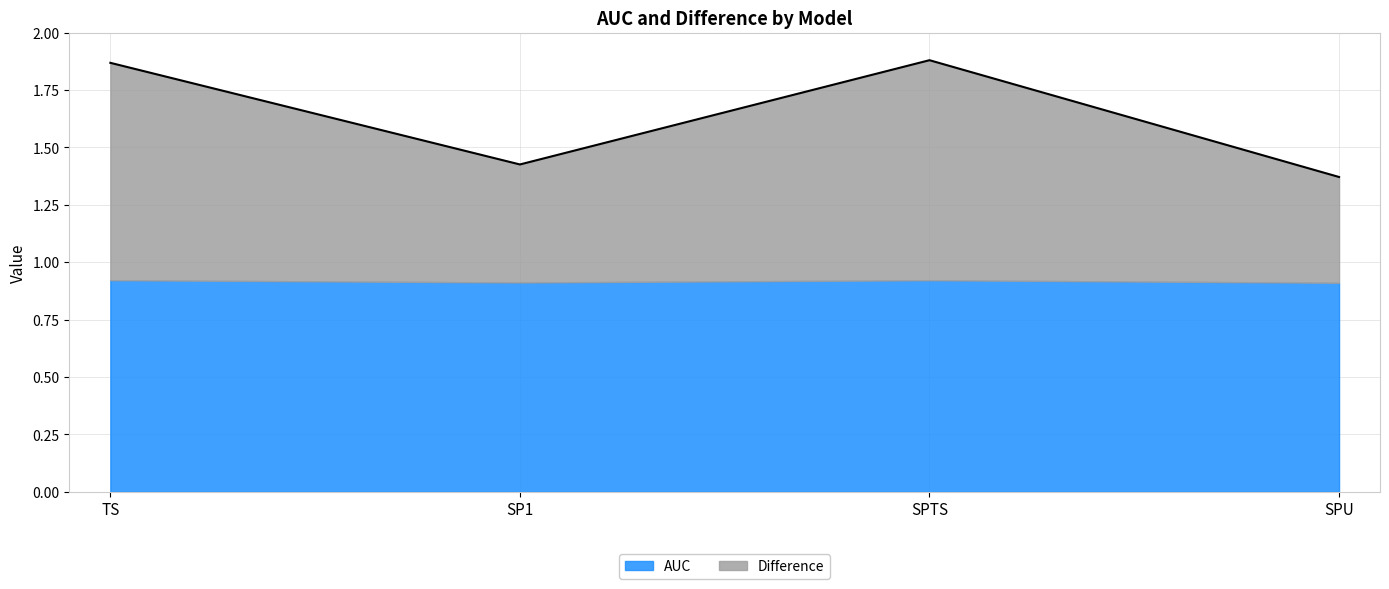

The value of AUC at SPTS is 1.3. True or false?

False